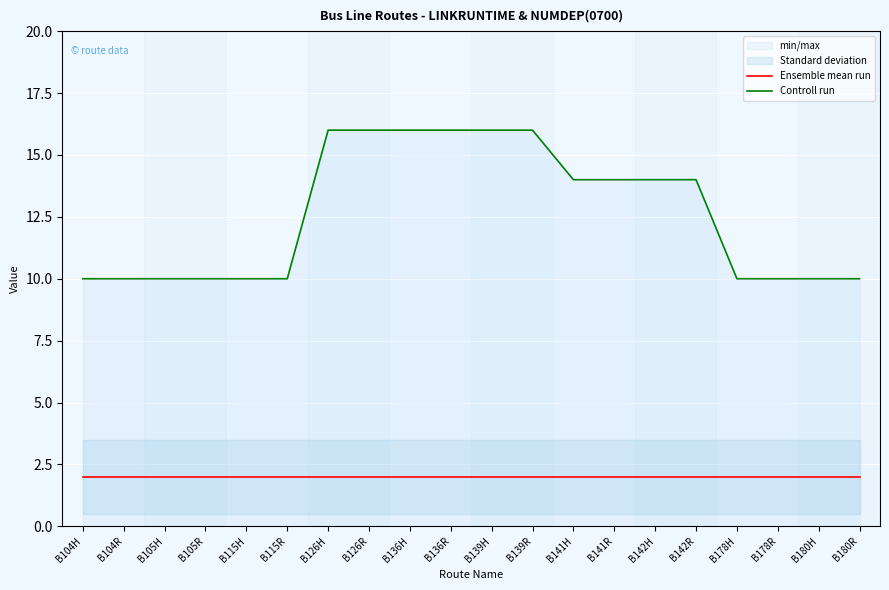

What is the sum of all Controll run values?

252